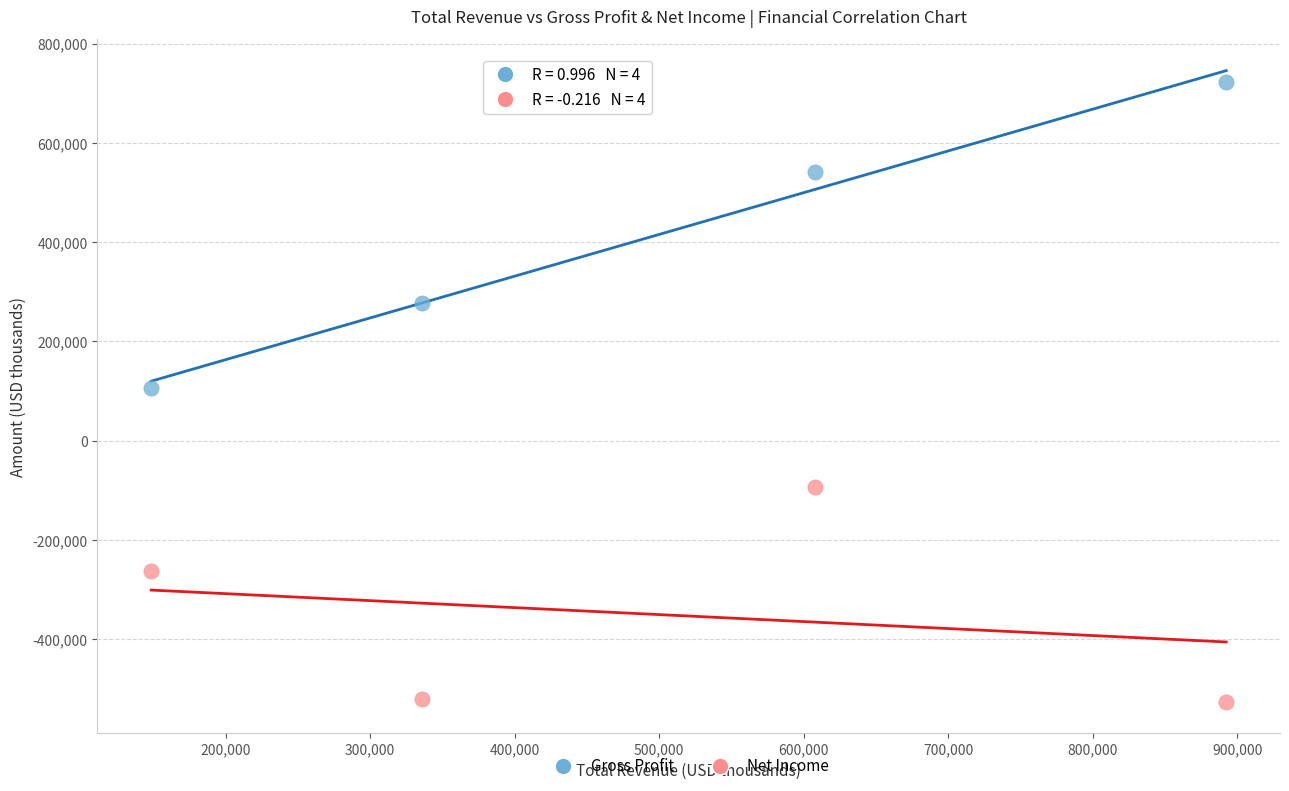

Across all data points, what is the average Y value?

31188